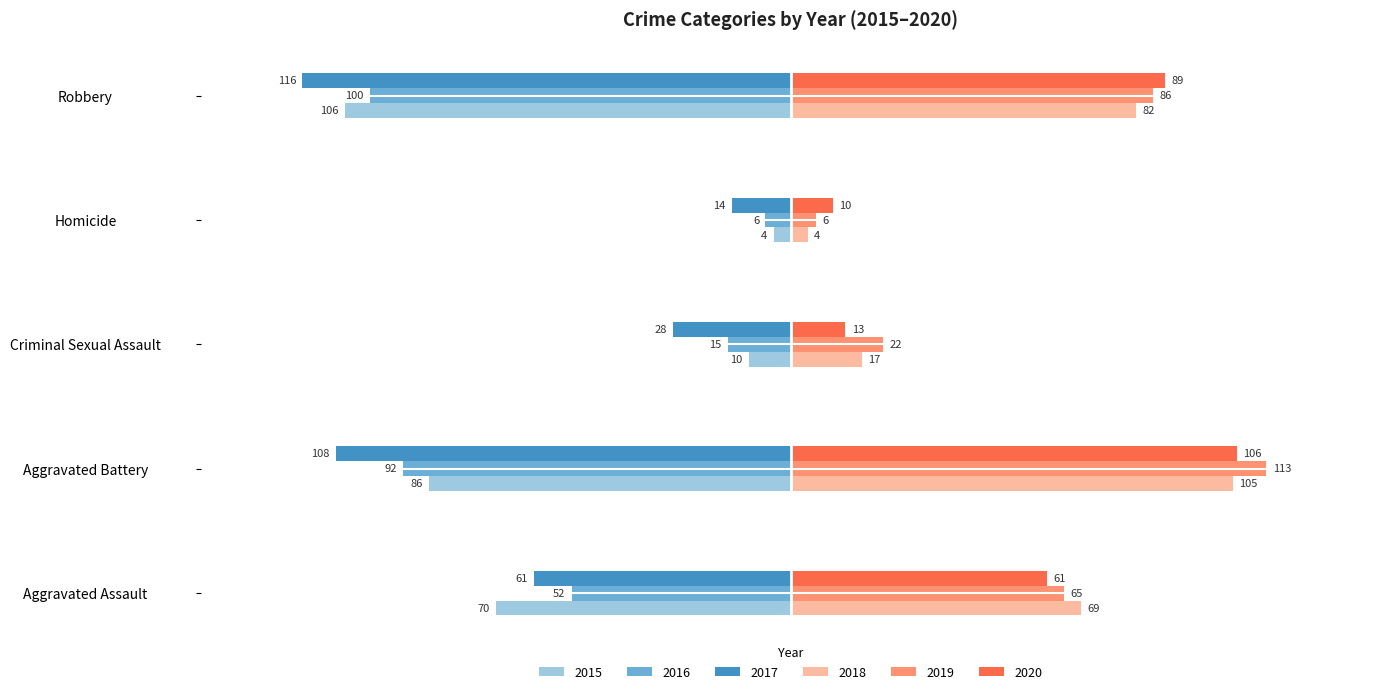

How many values in the 2018 series are below 69?

2